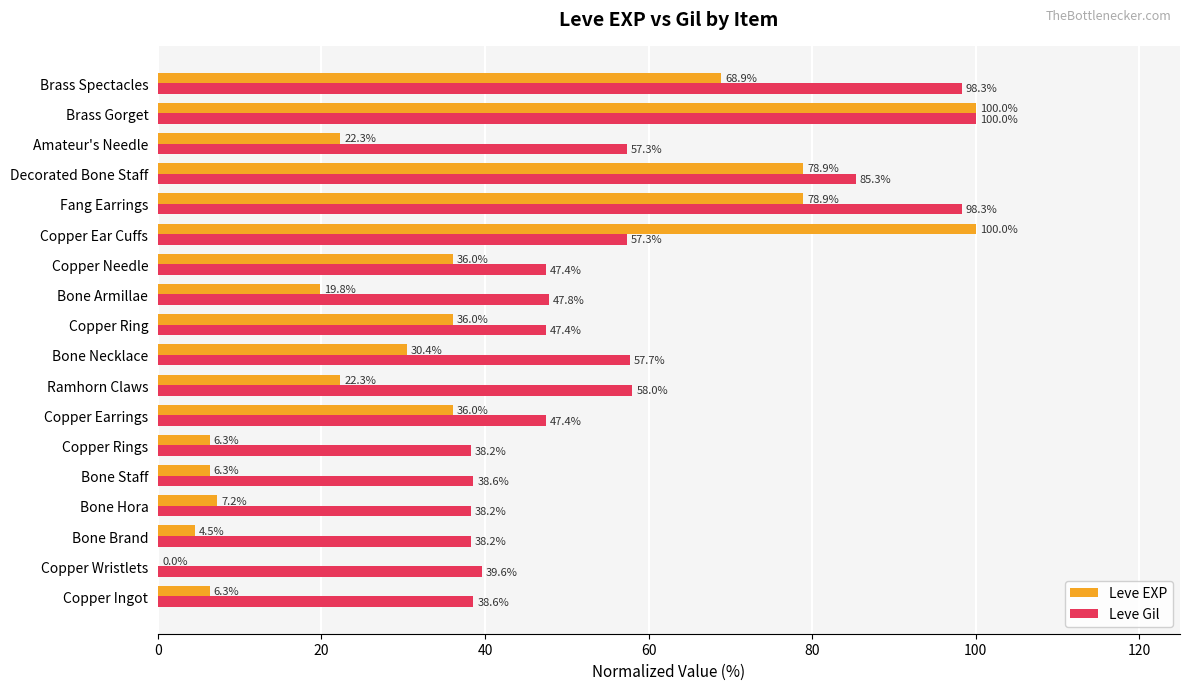

At which label does Leve Gil reach its peak?

Brass Gorget